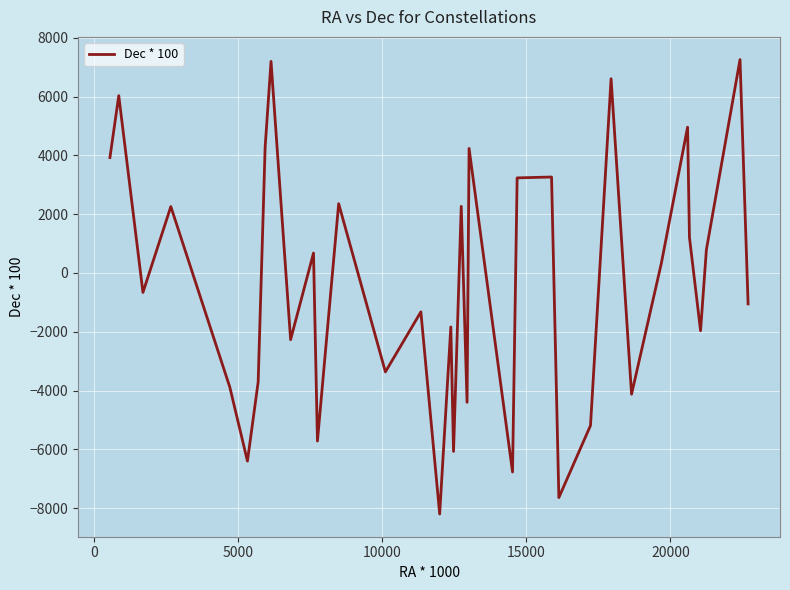

What is the difference between the maximum and minimum values?

15455